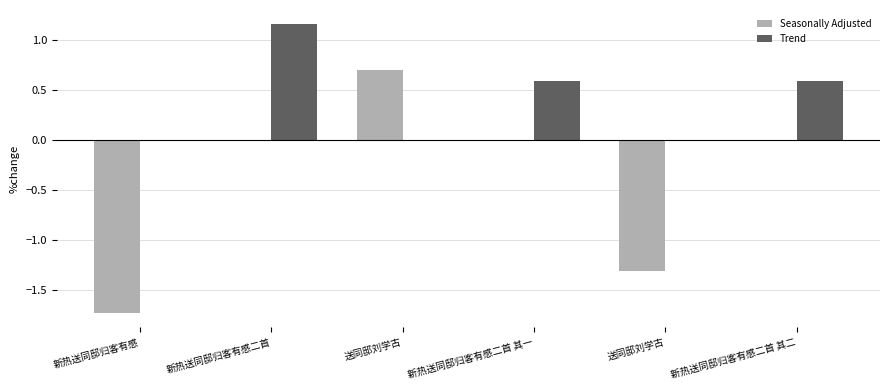

At which category does the chart reach its minimum across all series?

新热送同邸归客有感